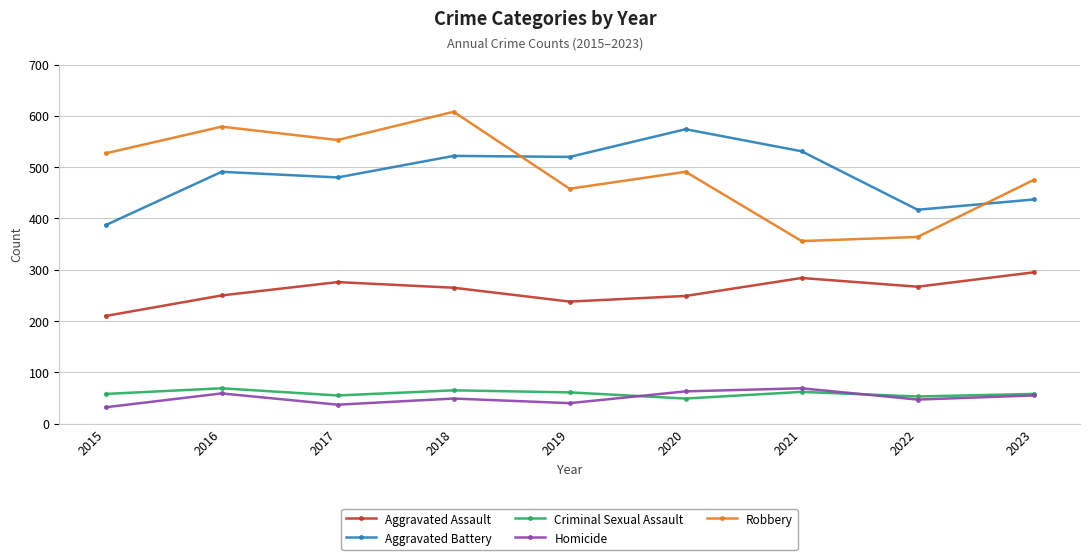

What is the value of the Homicide point at the 4th from the left?

49